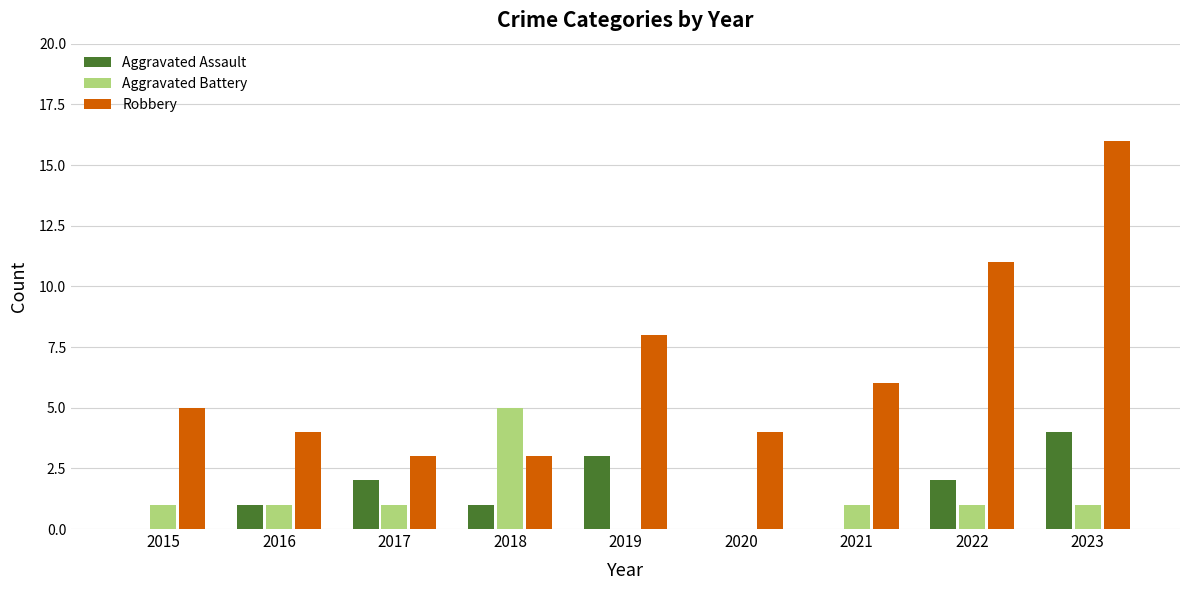

Count the number of categories in the chart.

9